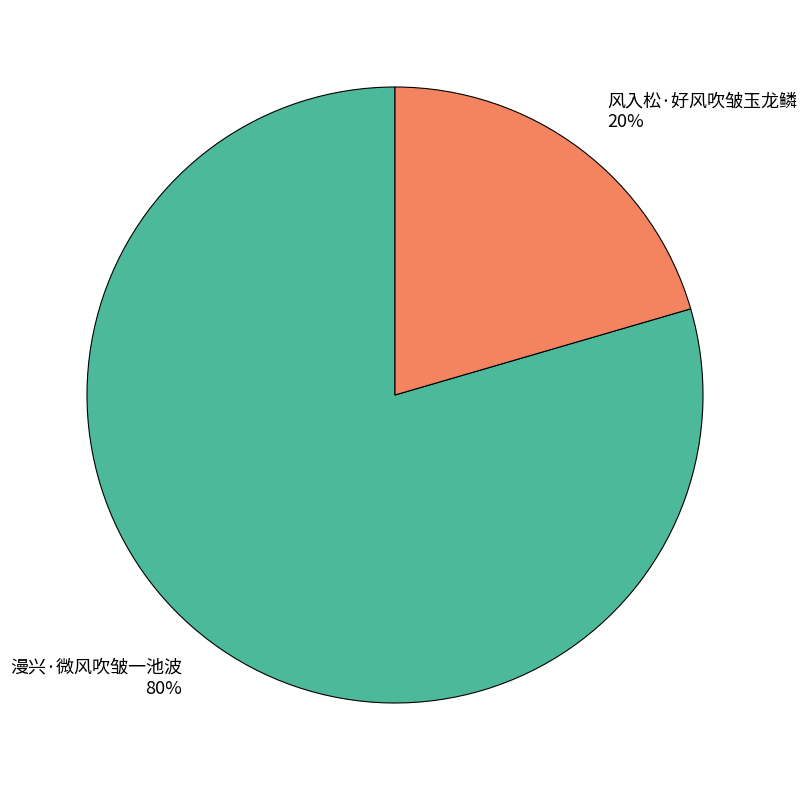

Which slice represents more than half of the pie?

漫兴·微风吹皱一池波